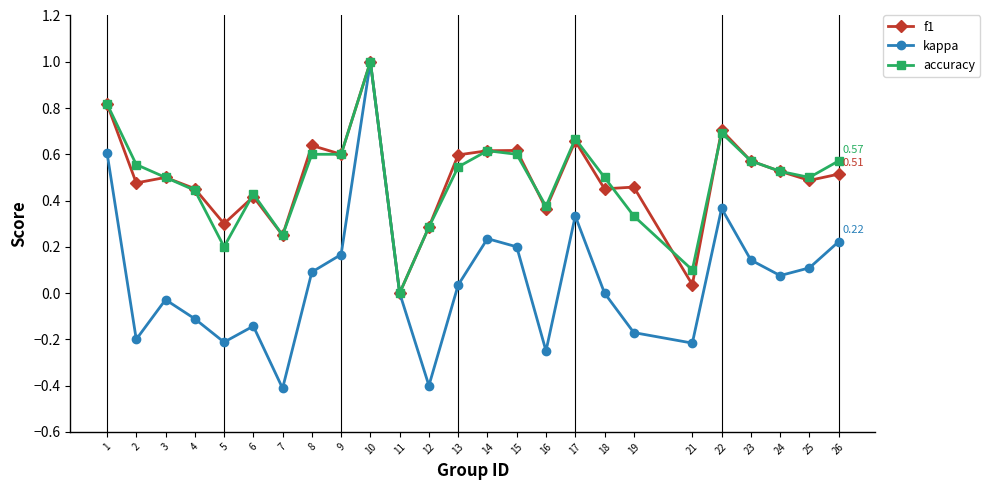

Is it true that f1 equals 0.1 at 9?

False